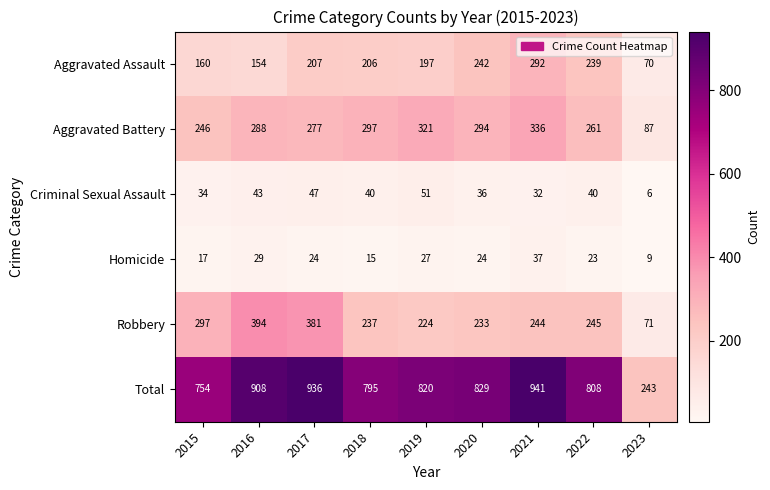

True or false: Robbery has a value of 108 at 2020.

False